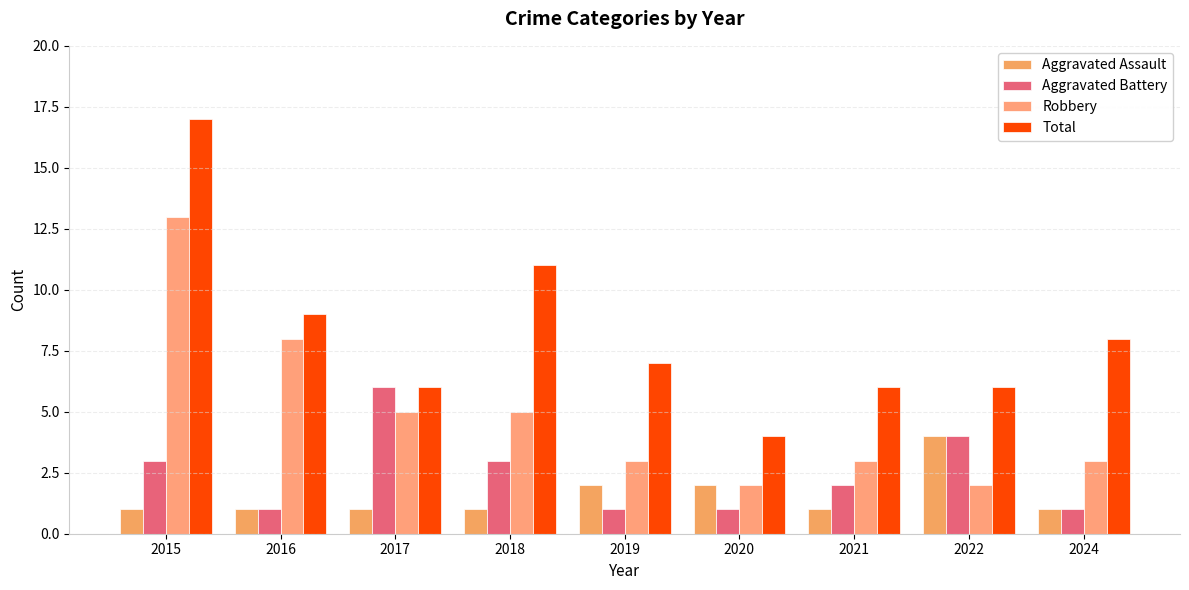

Where does the Robbery series first go above 3?

2015